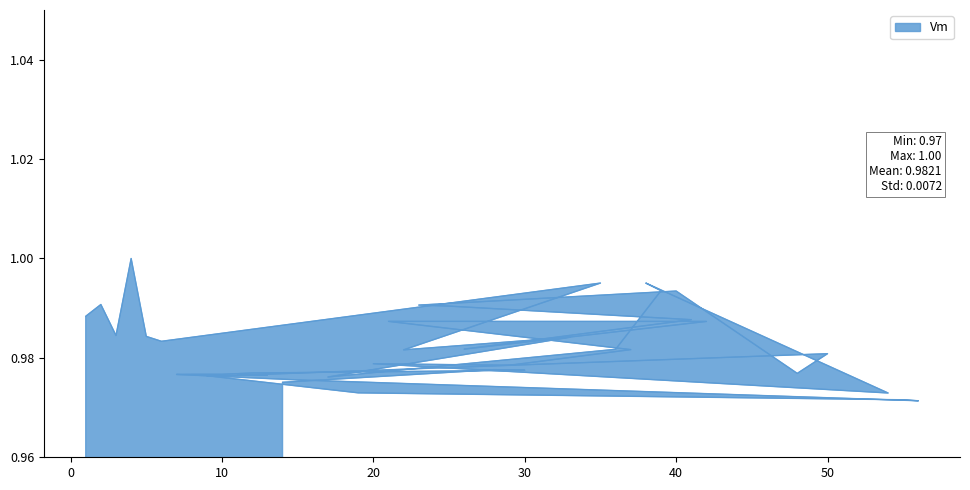

What is the label of the 12th point from the left?

39